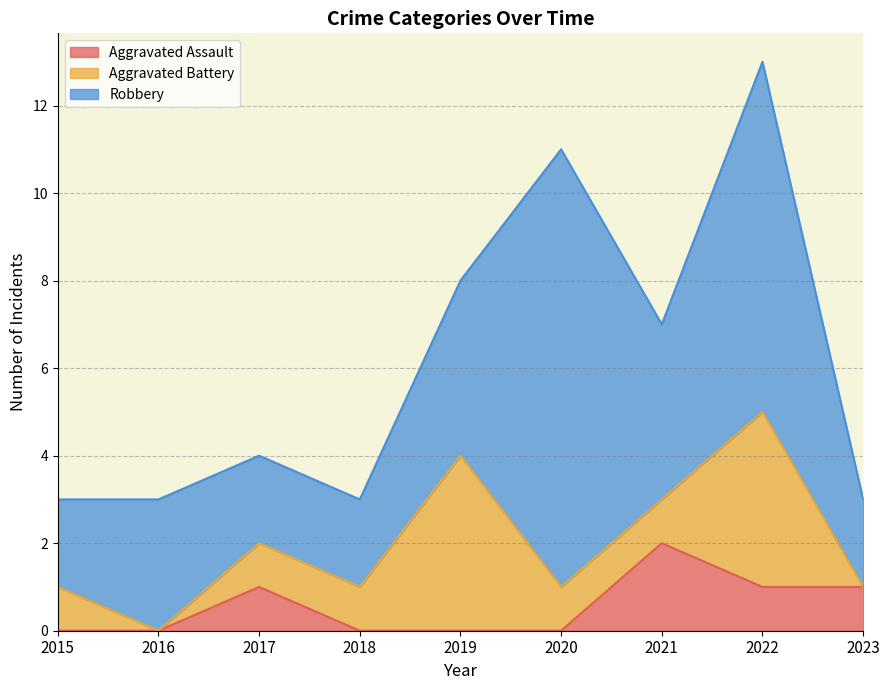

What is the total value across all series at 2023?

3